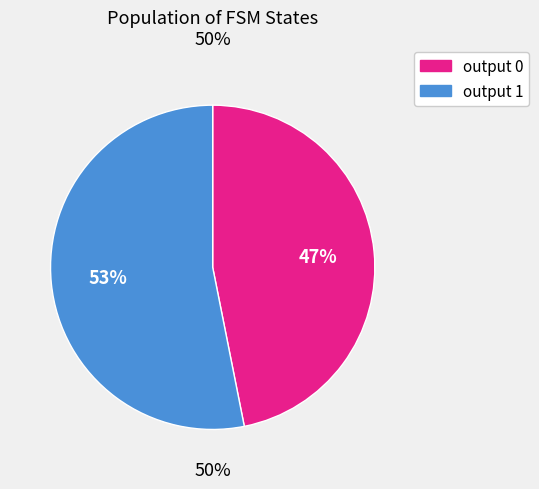

To the nearest percent, what is the difference between the largest and smallest slice percentages?

6%